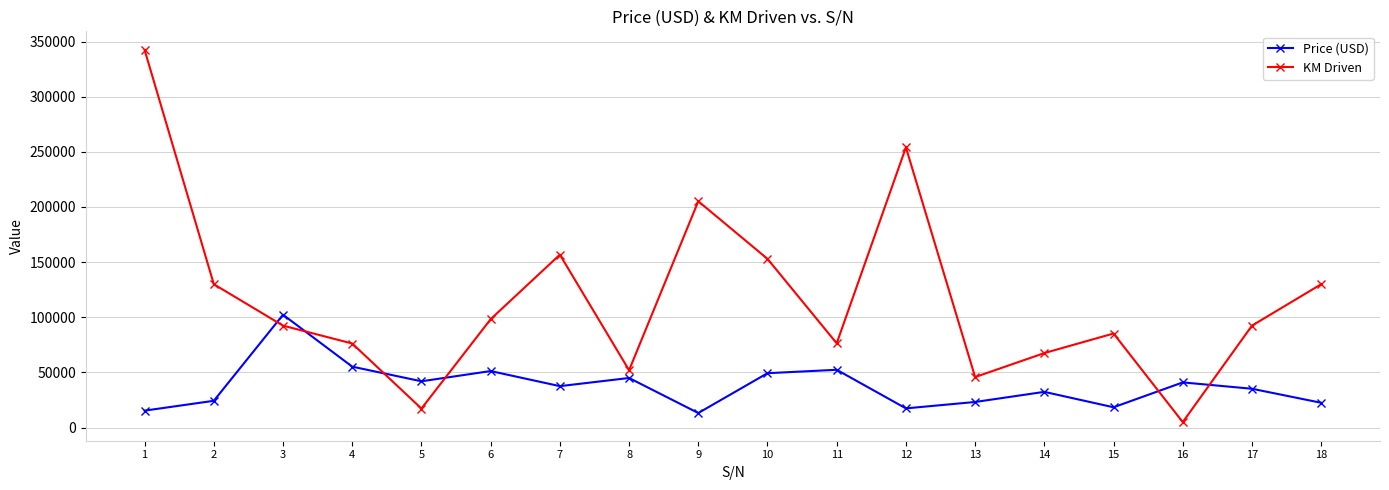

Where is Price (USD) nearest to the value 57791?

4